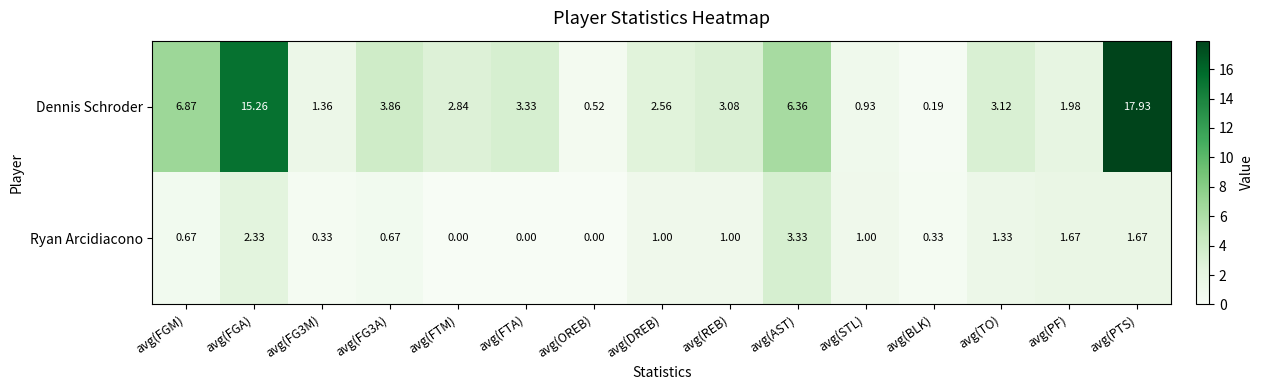

At avg(TO), list the series in order from smallest to largest.

Ryan Arcidiacono, Dennis Schroder